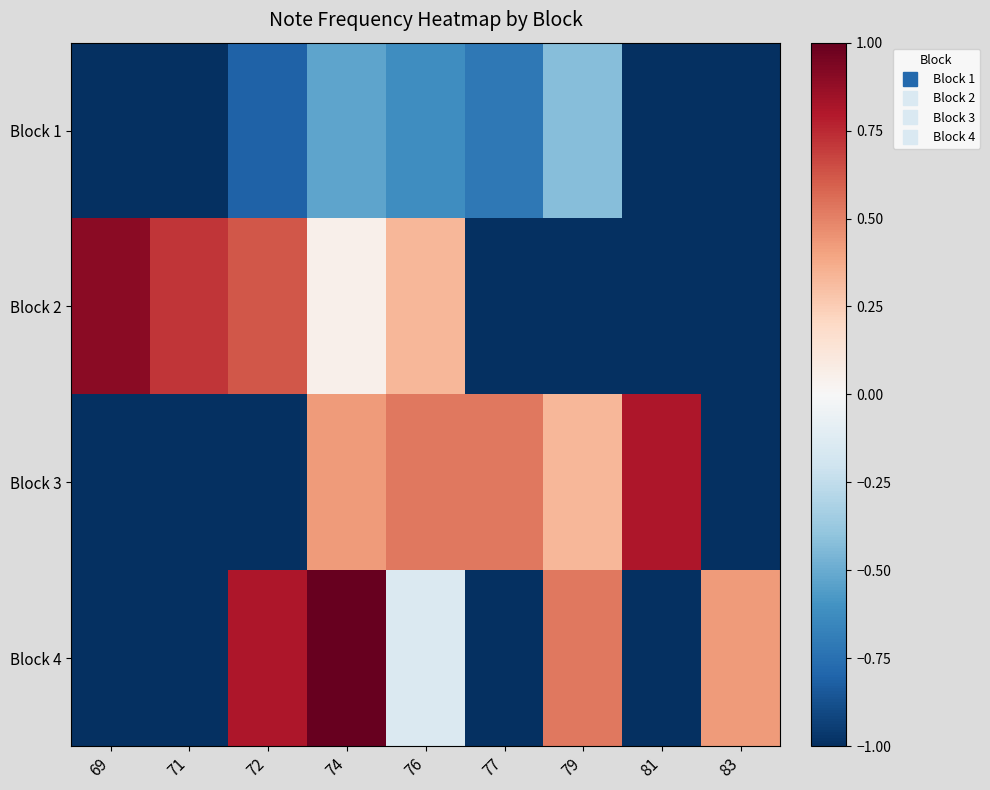

What is the total value across all series at 83?

-2.6